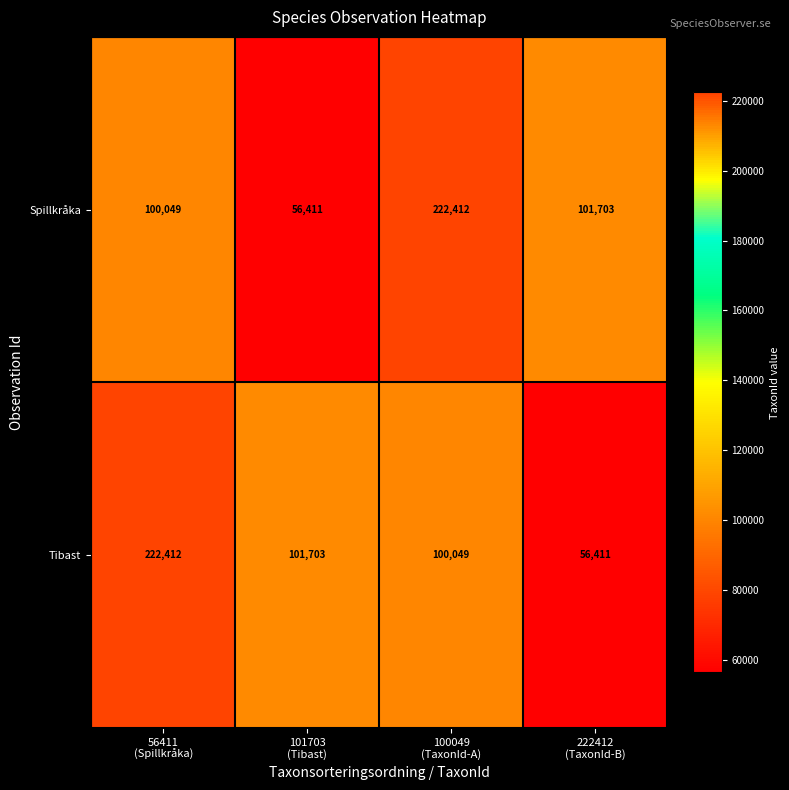

Reading right to left, extract all data points from this chart.

Spillkråka: 101703	222412	56411	100049
Tibast: 56411	100049	101703	222412